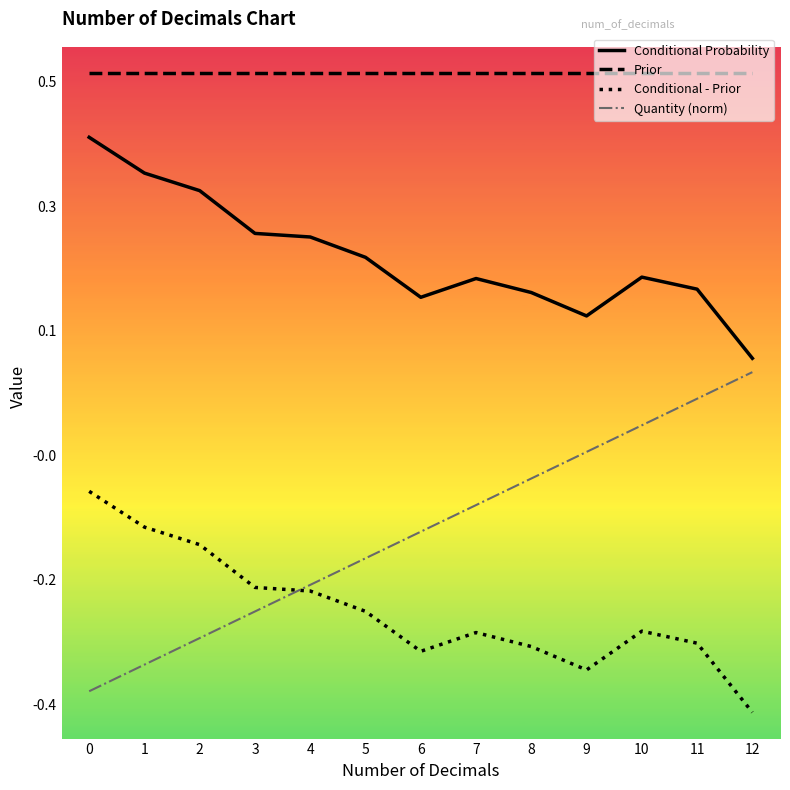

At which label does Quantity (norm) reach its peak?

12